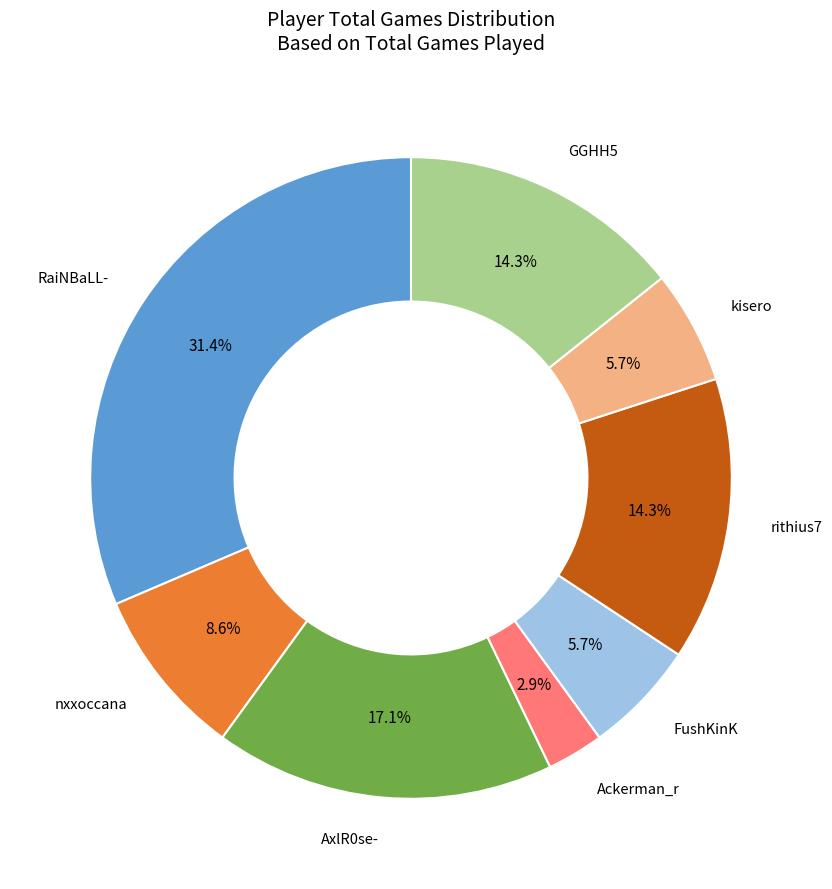

Is there any slice that represents more than half of the pie?

No